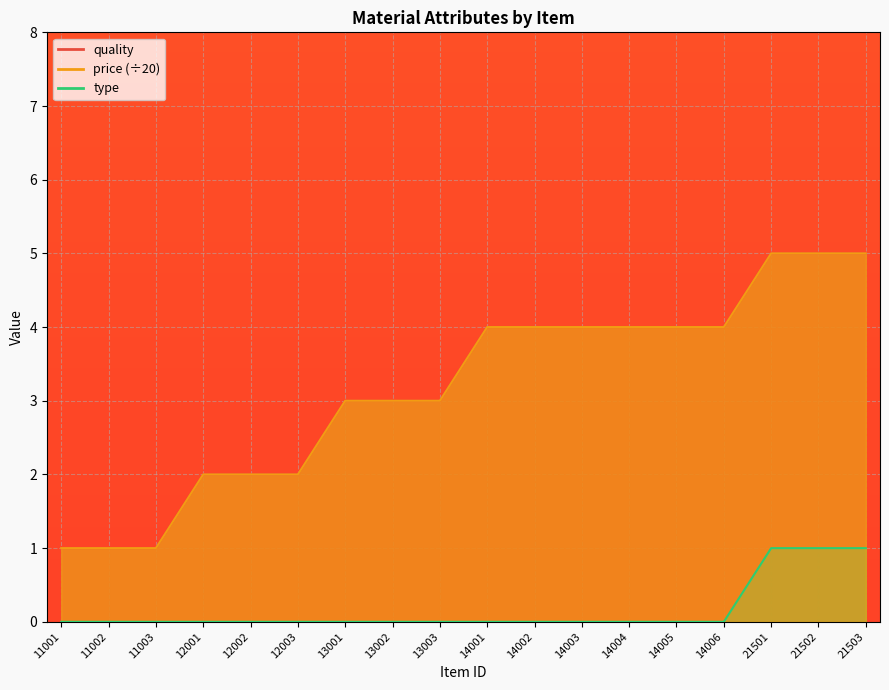

What is the value of the quality point at the 16th from the left?

5